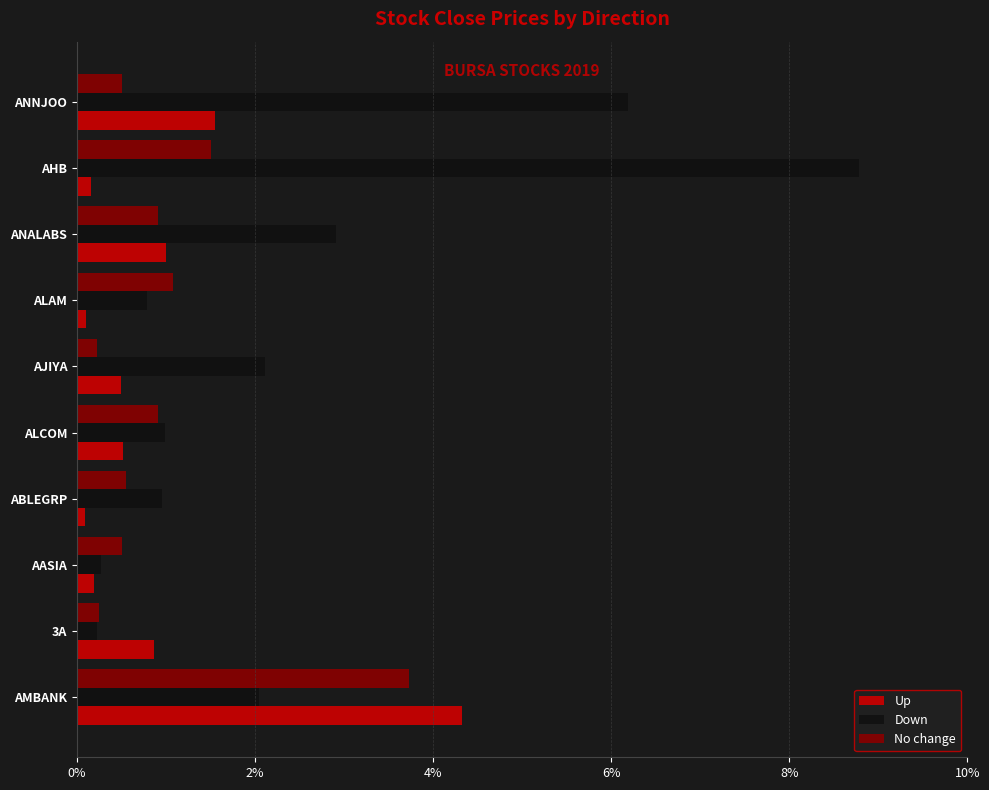

What is the average value of the No change series?

1.0